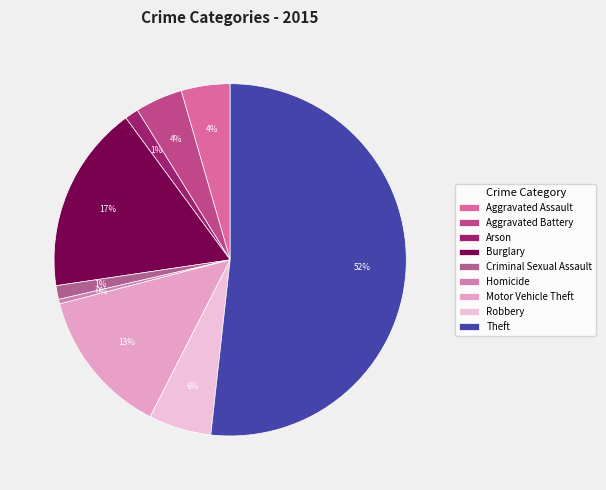

To the nearest percent, what portion does Aggravated Assault represent?

4%